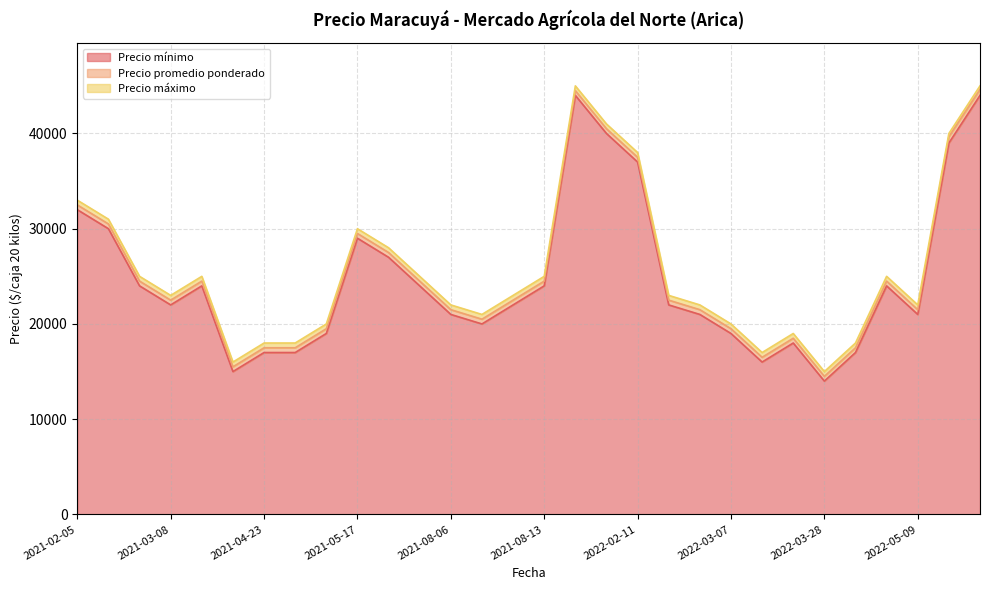

Which series changed the most between 2022-02-11 and 2021-04-23?

Precio promedio ponderado